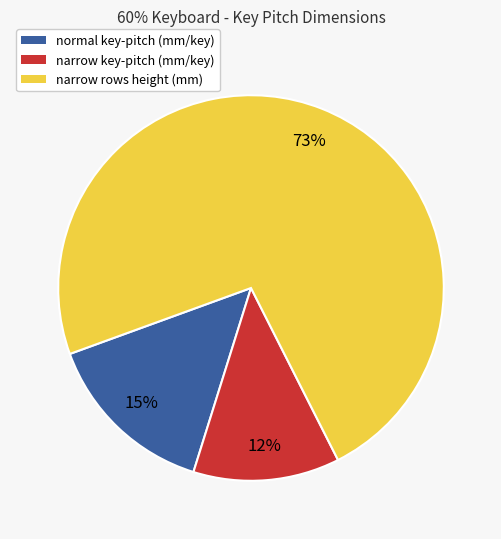

Is the sum of narrow rows height (mm) and normal key-pitch (mm/key) greater than half?

Yes